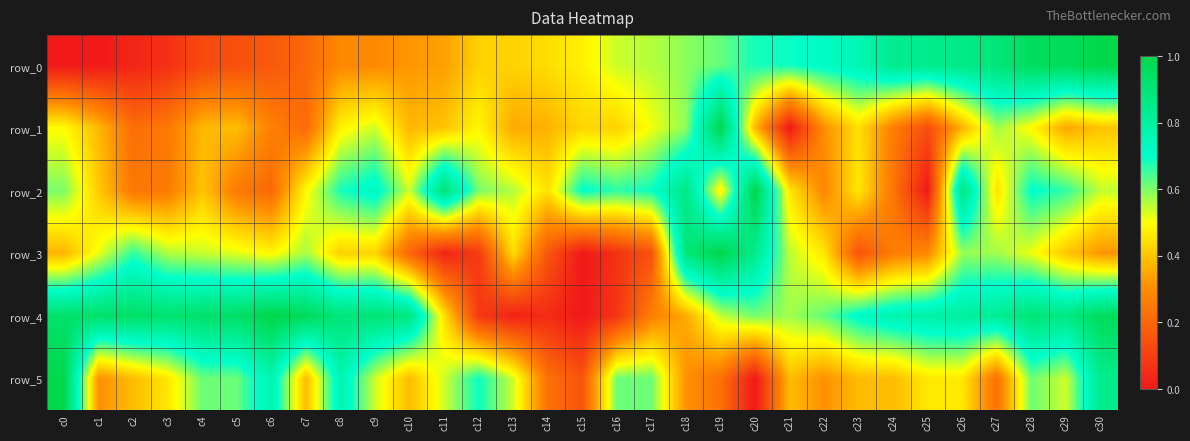

At how many categories does at least one series exceed 0?

31